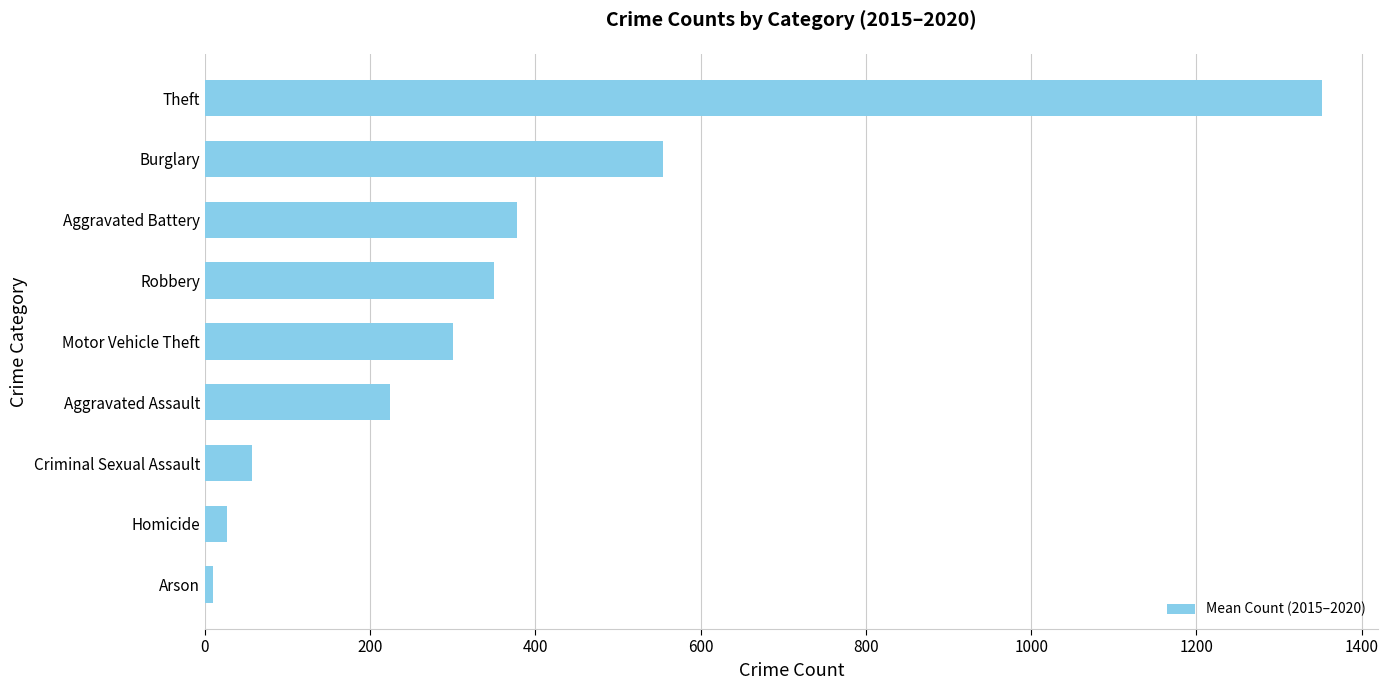

What is the maximum value shown in the chart?

1352.0